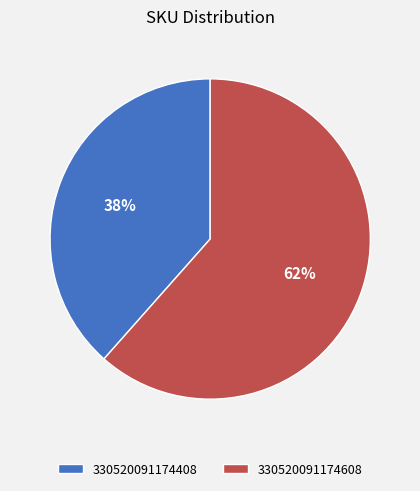

The 330520091174608 slice represents 72% of the pie. True or false?

False